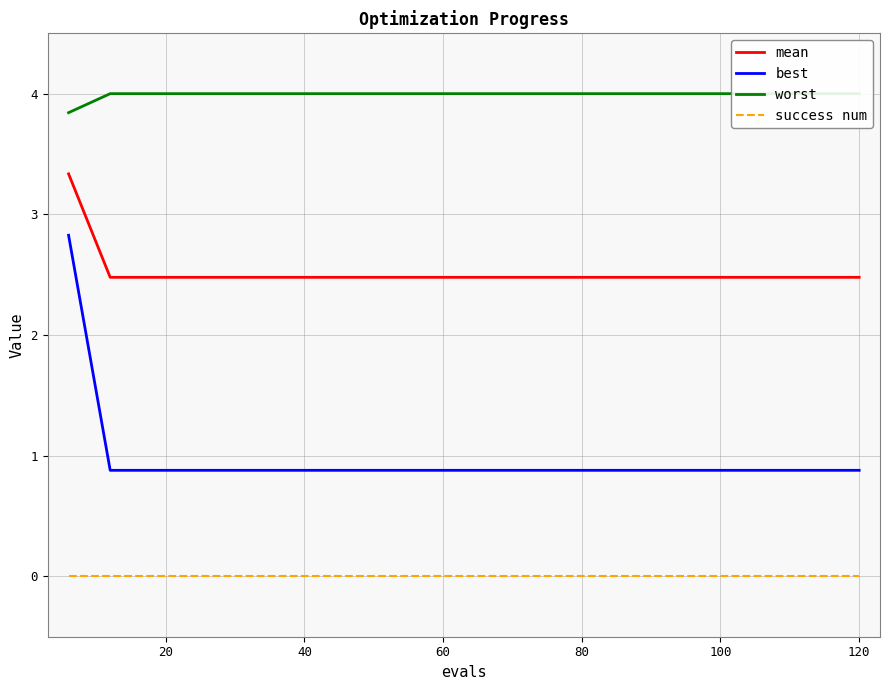

What is the lowest value of the mean series?

2.5